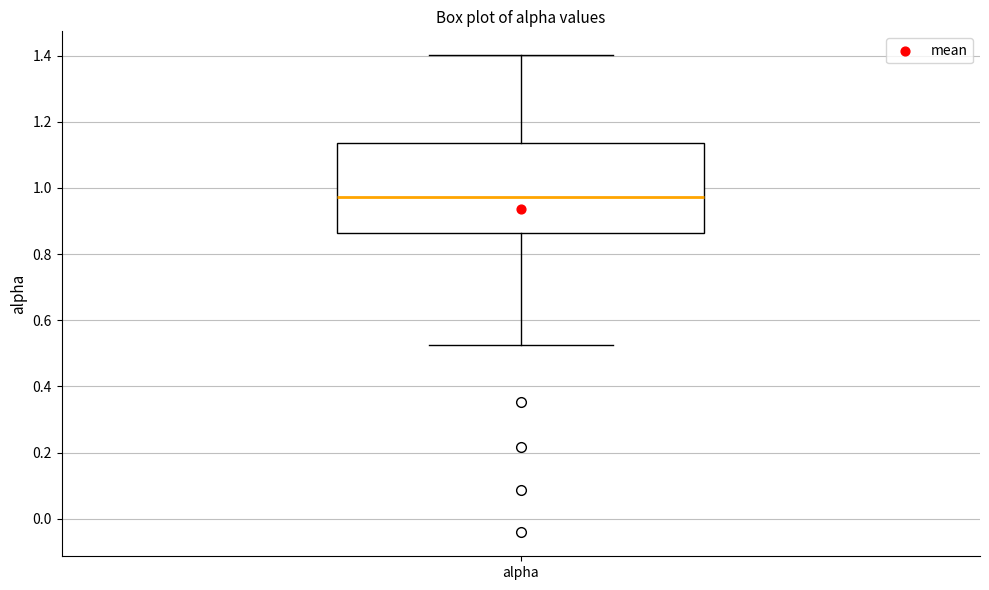

Transcribe this box plot: give where the median line is, the range the box spans, and where the two whiskers end, as read against the y-axis. The values are not printed on the chart, so give them approximately, as read against the axis.

median 0.98, box 0.86 to 1.14, whiskers 0.52 to 1.40